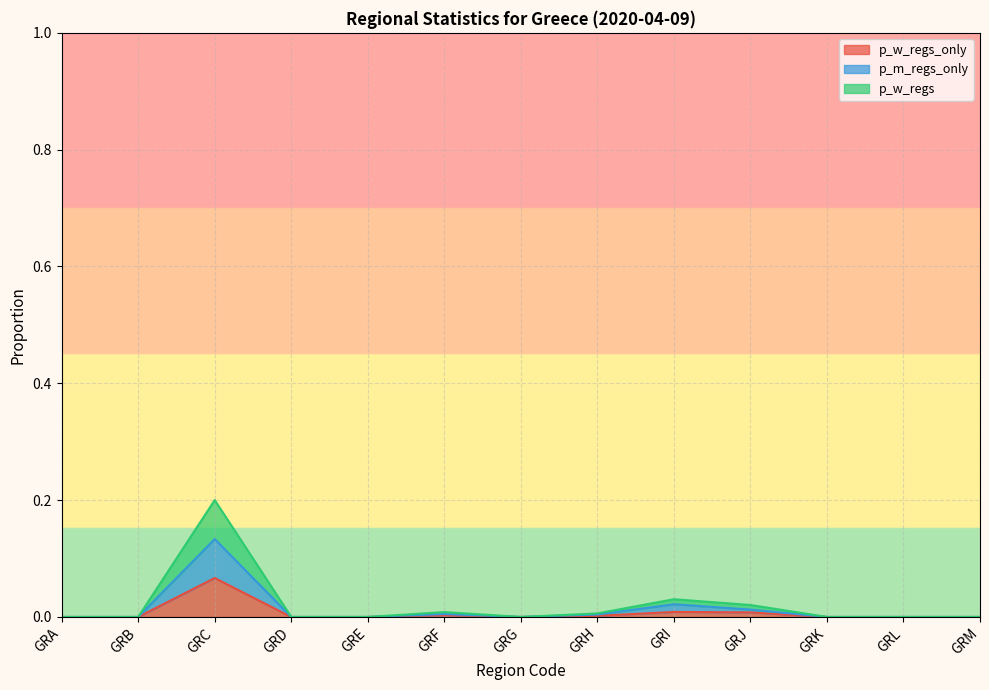

At which category does the chart reach its minimum across all series?

GRA